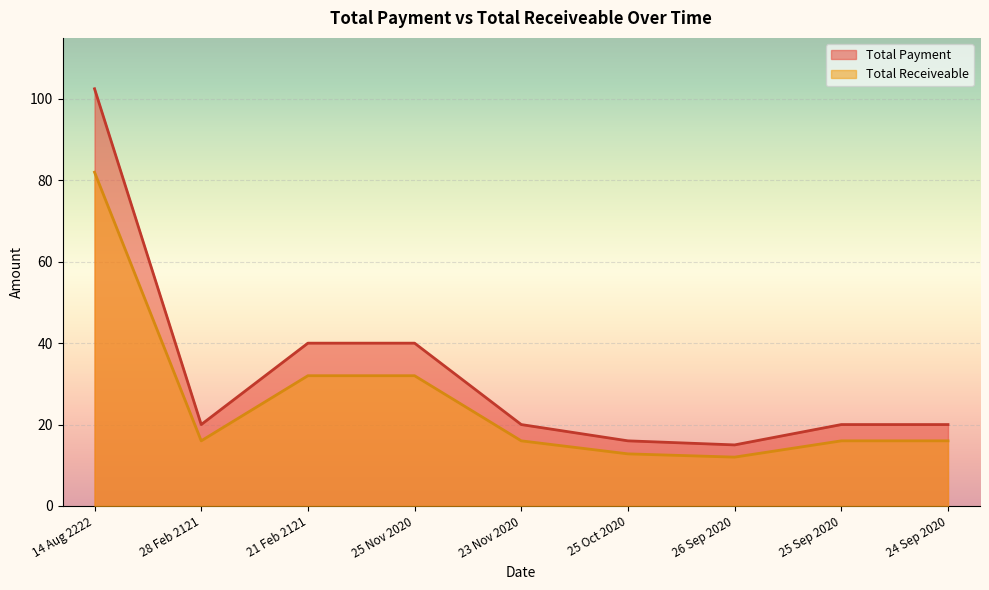

At which category does the chart reach its minimum across all series?

26 Sep 2020